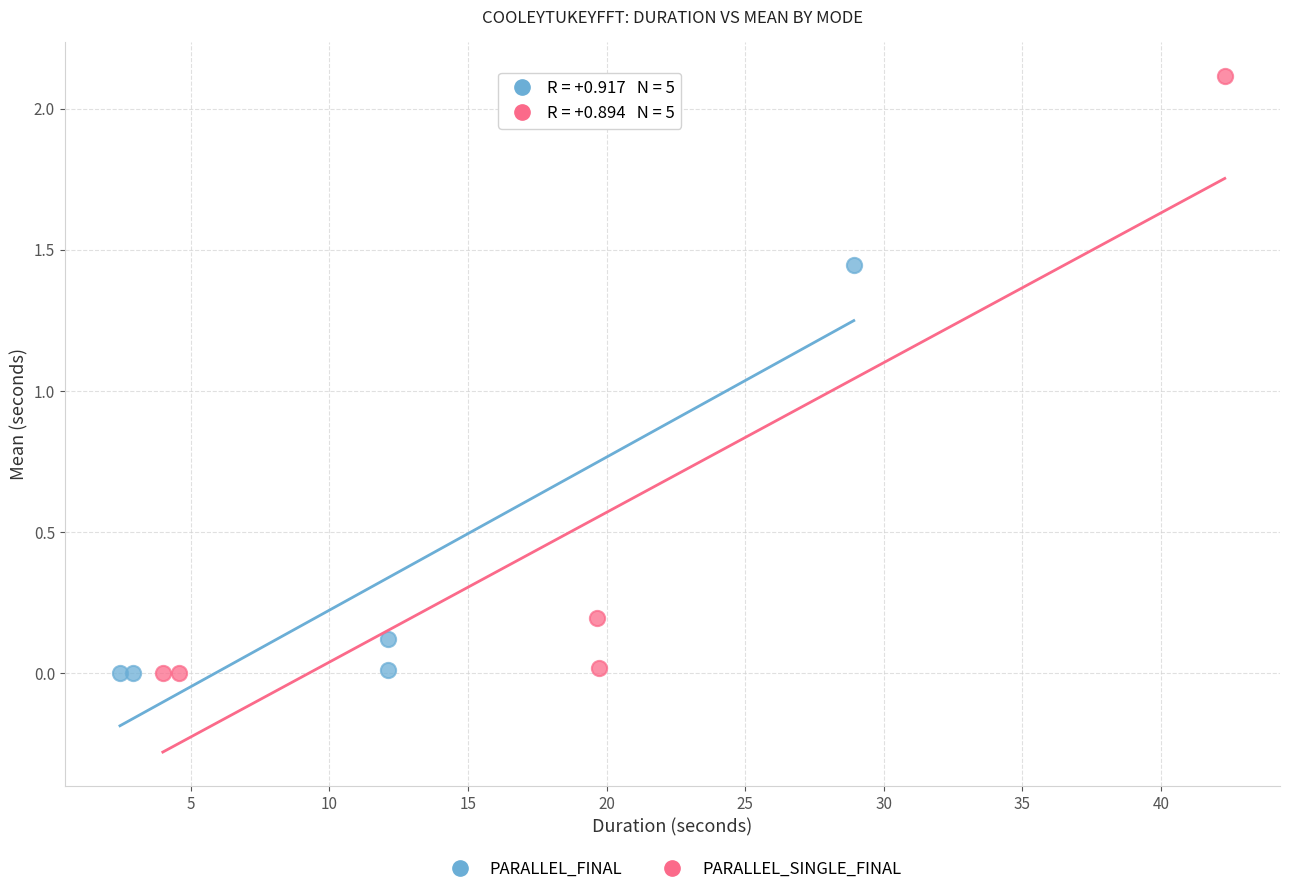

Which series reaches the maximum Y coordinate?

PARALLEL_SINGLE_FINAL